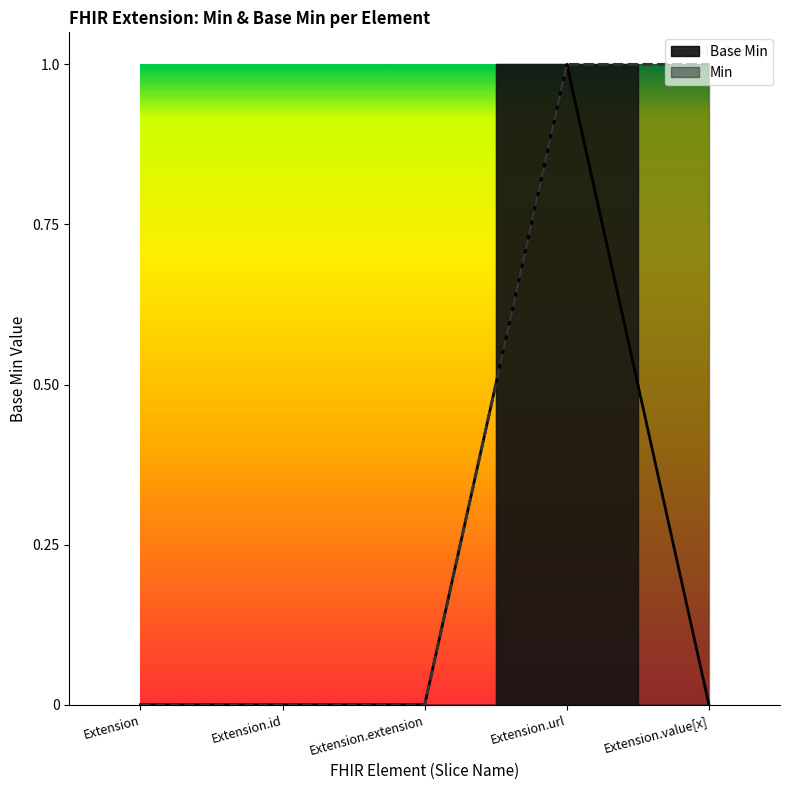

What is the label of the 5th point from the left?

Extension.value[x]